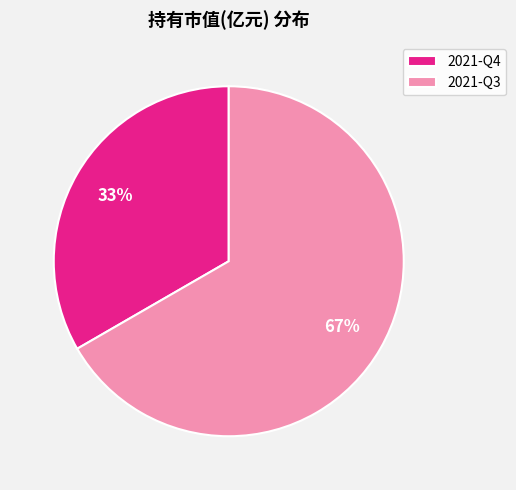

How many slices are in this pie chart?

2